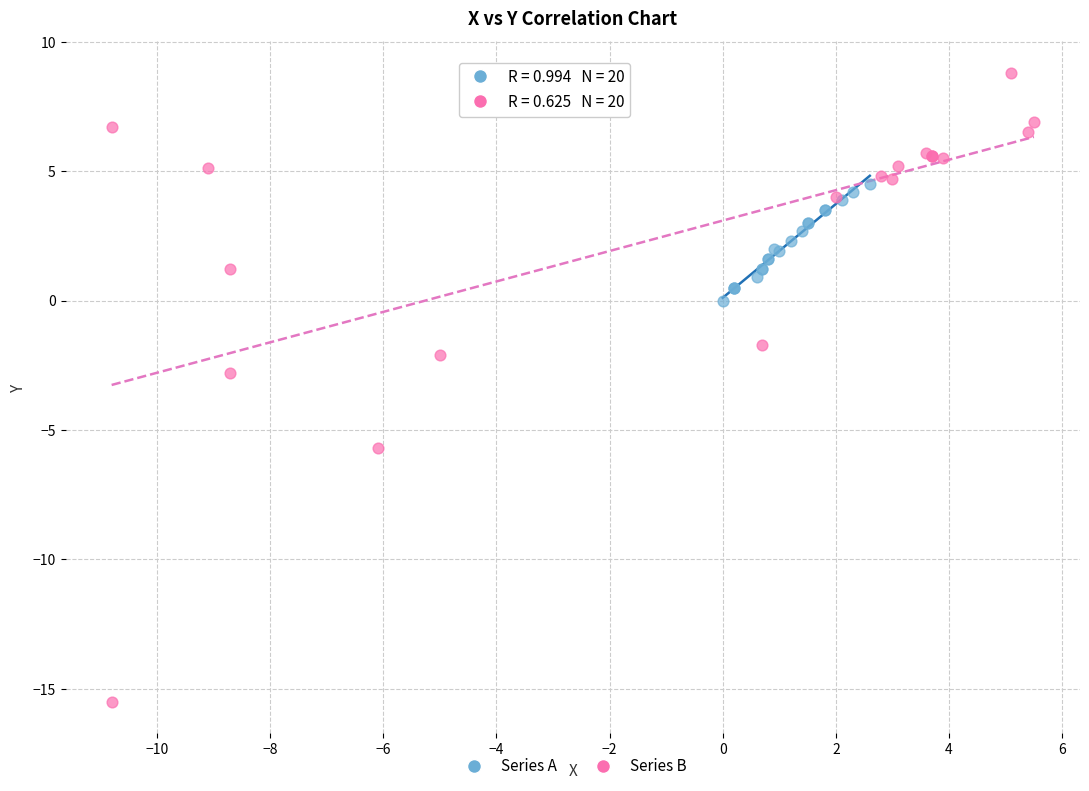

Which series reaches the minimum Y coordinate?

Series B